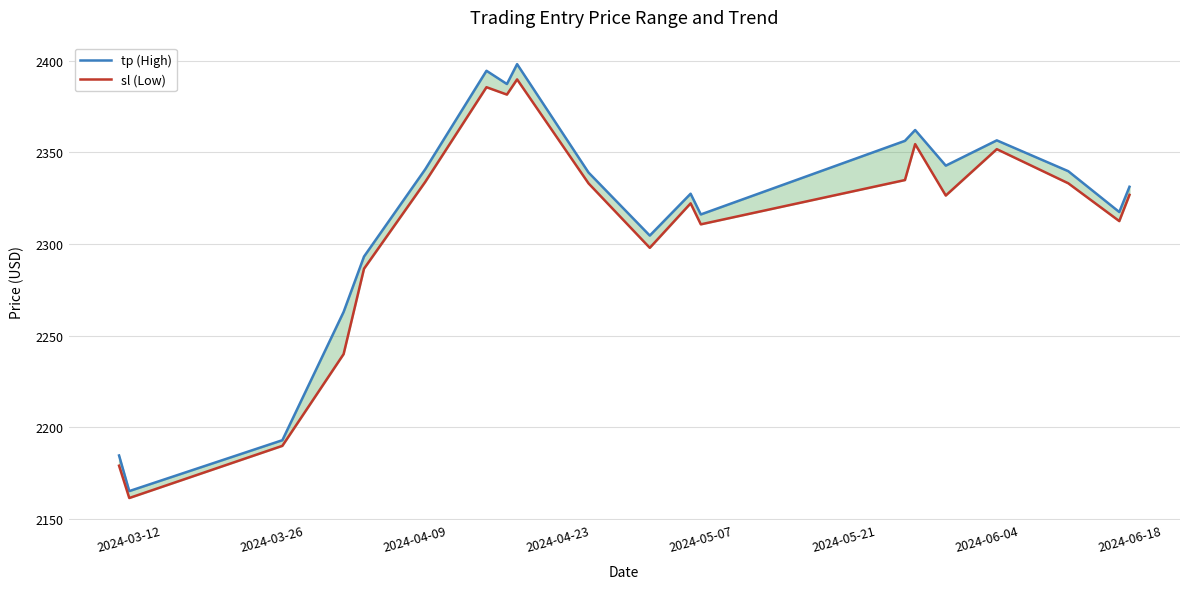

True or false: tp (High) and sl (Low) intersect in this chart.

False